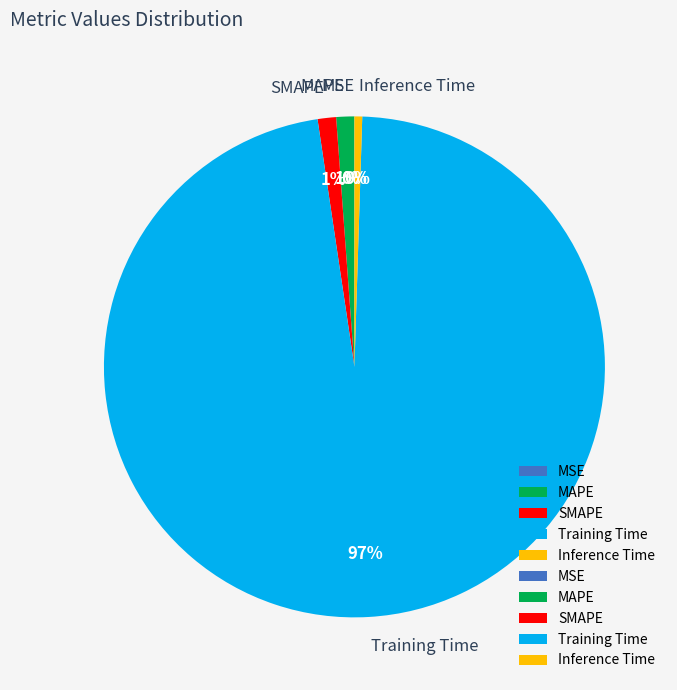

What percentage is the MAPE slice, to the nearest percent?

1%